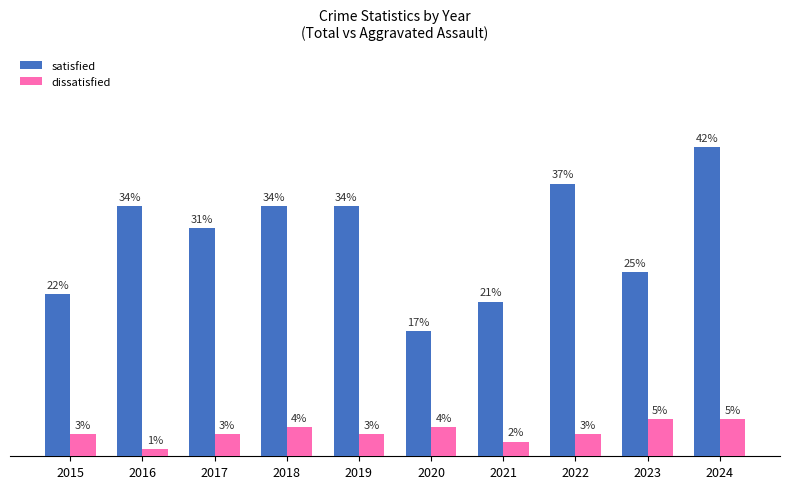

Are the bars grouped side by side (vs. stacked)?

Yes